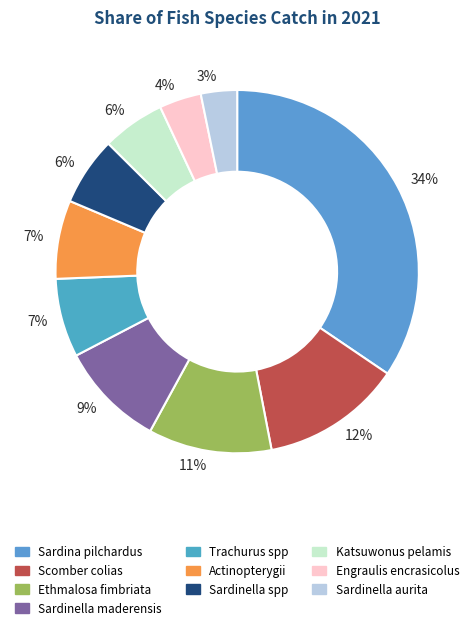

How many segments does this pie chart have?

10